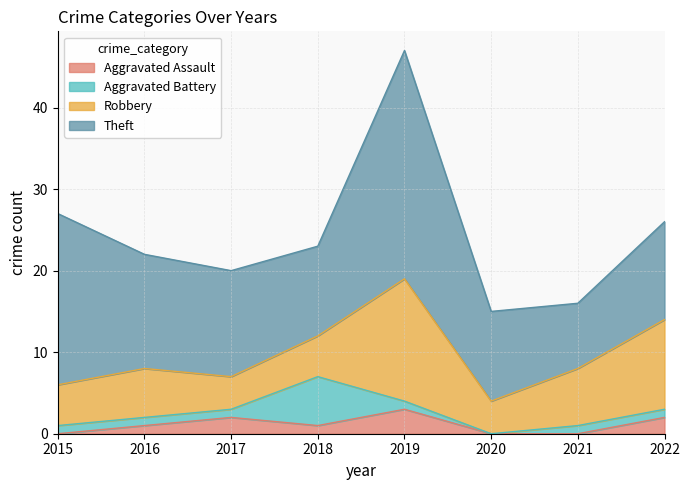

True or false: Robbery has more than 0 interior local peaks.

True